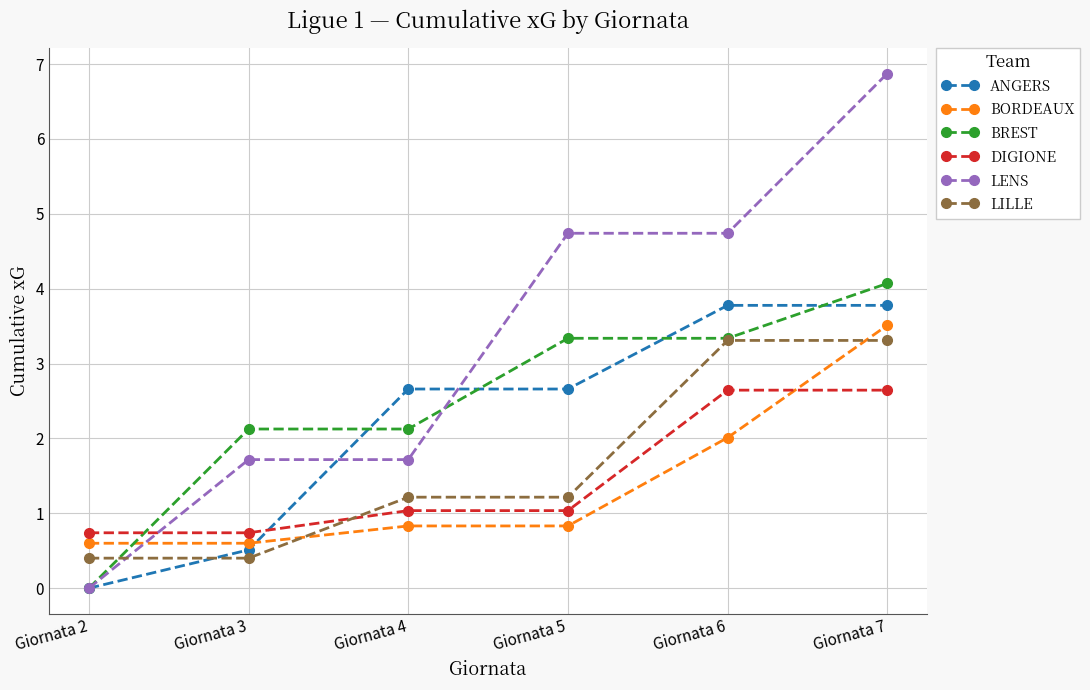

Count the number of data series in this chart.

6